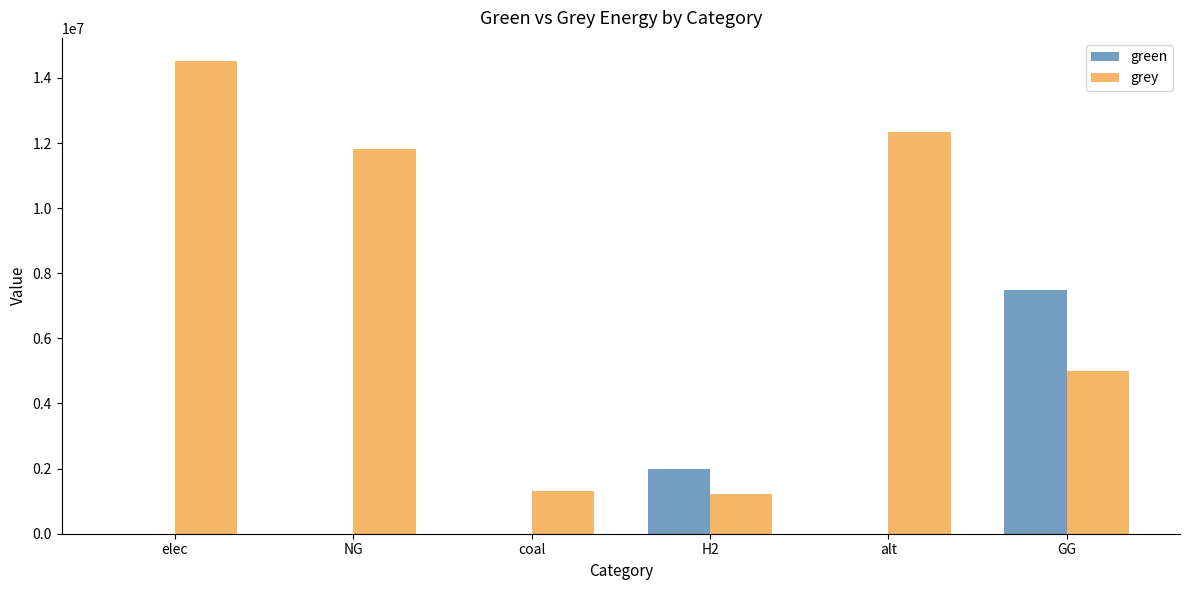

The grey series shows 5000000.0 at GG. True or false?

True